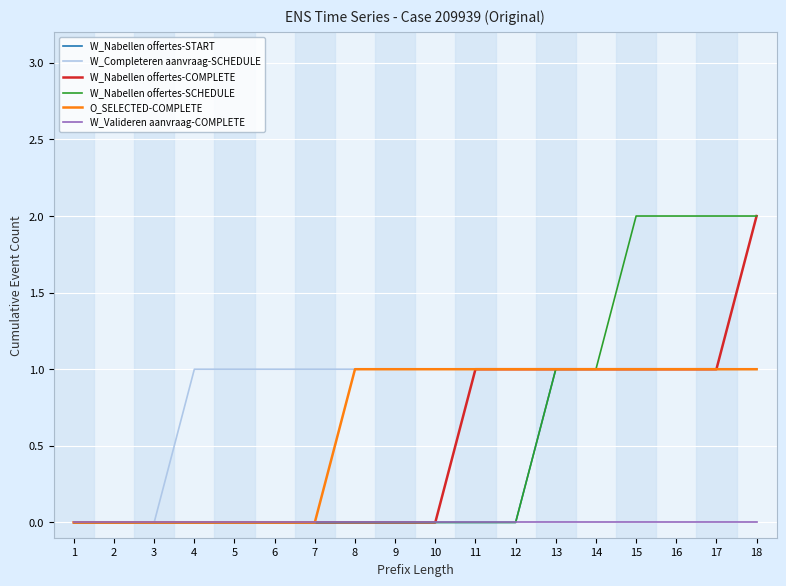

Which series changed the most between 13 and 17?

W_Nabellen offertes-SCHEDULE